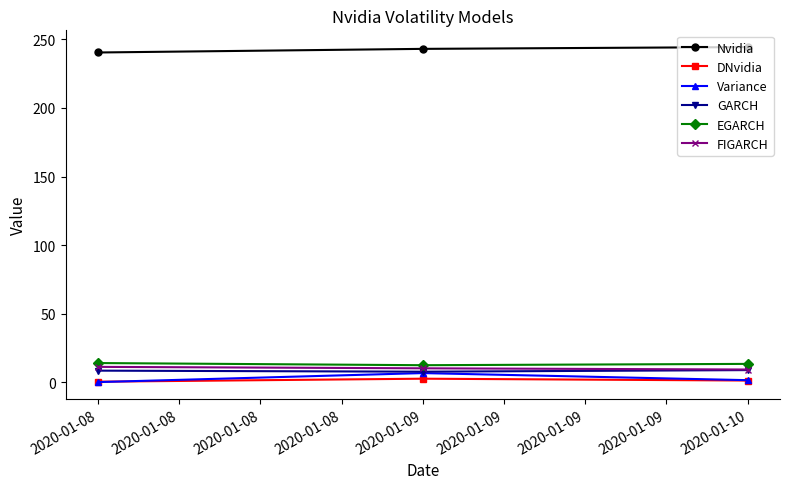

How many data points in Nvidia are above 243?

2